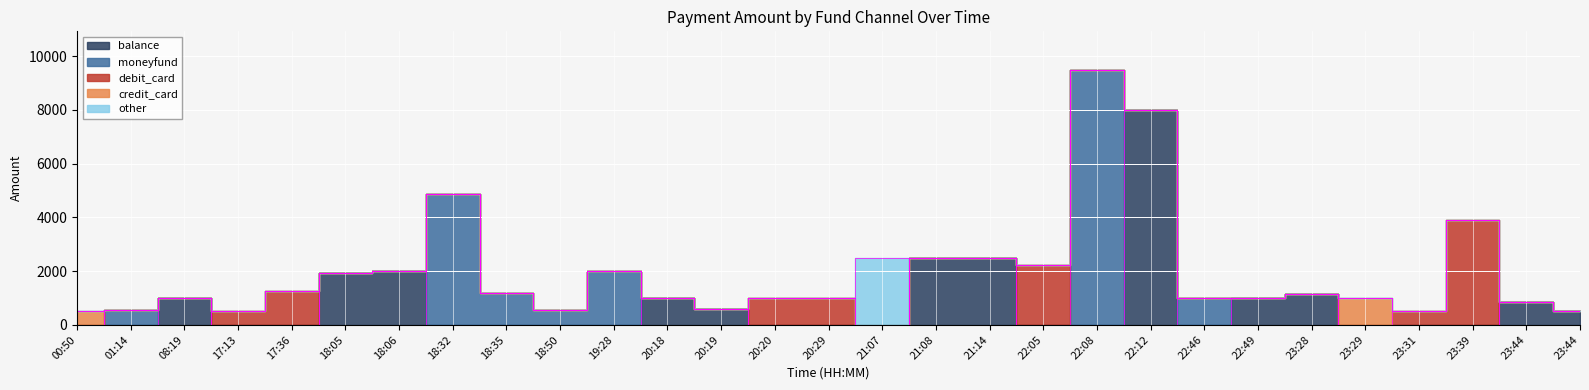

Rank the series by their maximum value, from highest to lowest.

moneyfund, balance, debit_card, other, credit_card